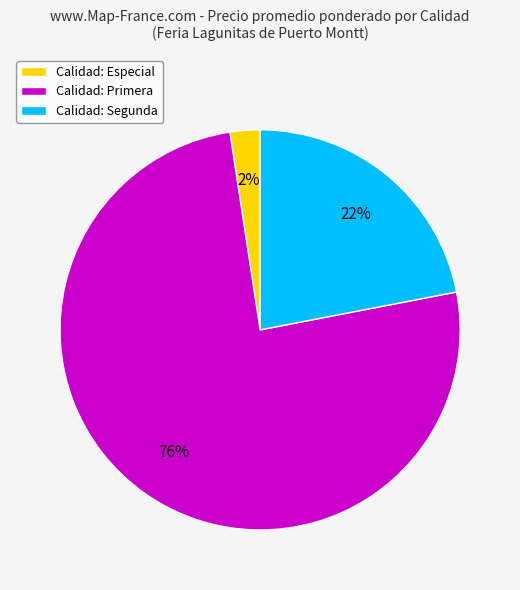

Between Calidad: Segunda and Calidad: Especial, which is larger?

Calidad: Segunda